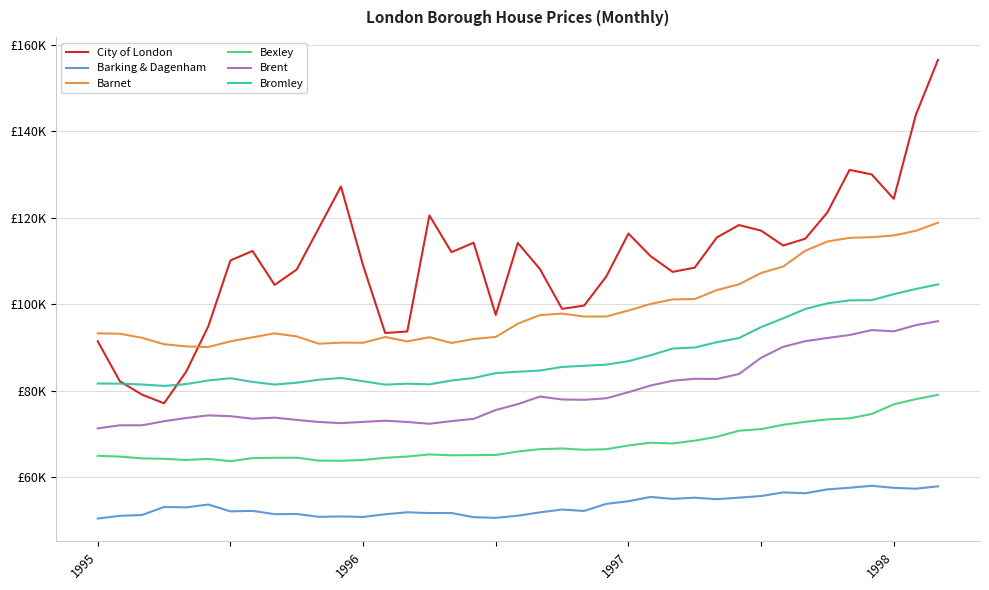

What are all the series names shown in the legend?

City of London, Barking & Dagenham, Barnet, Bexley, Brent, Bromley